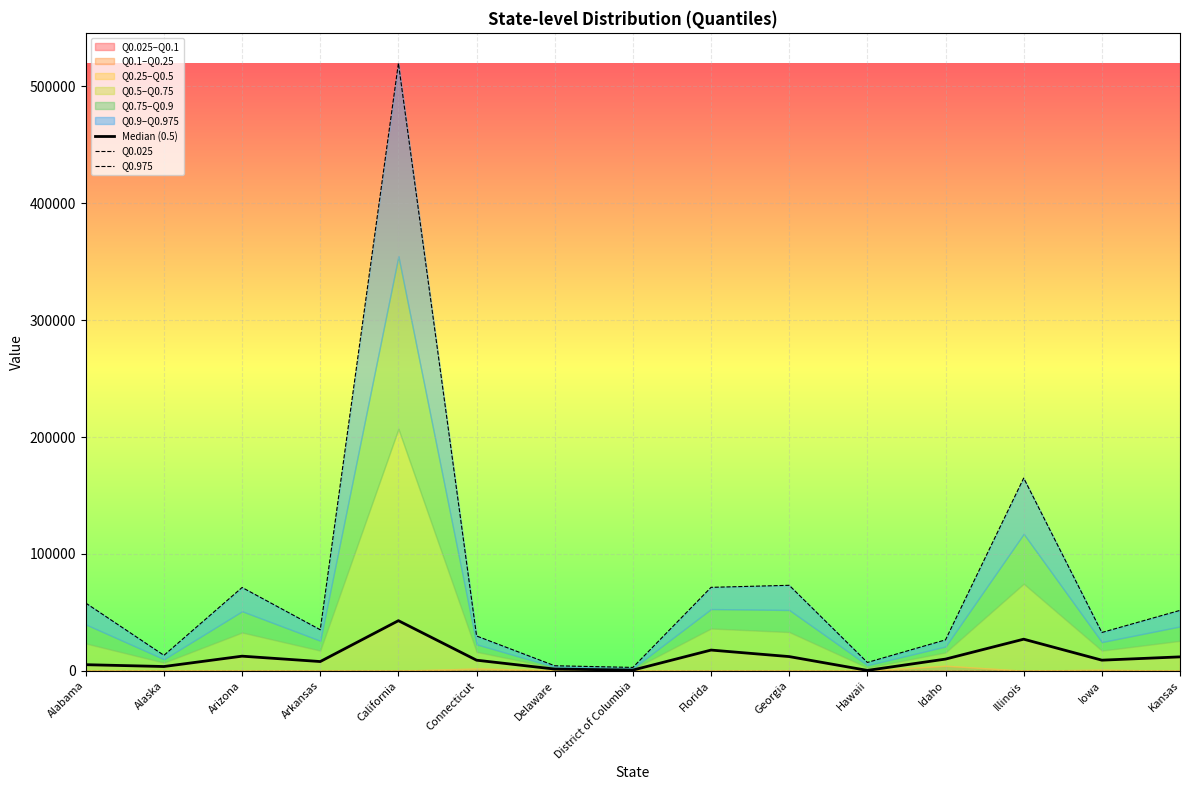

True or false: Median (0.5) has a value of 2012.7 at Arkansas.

False